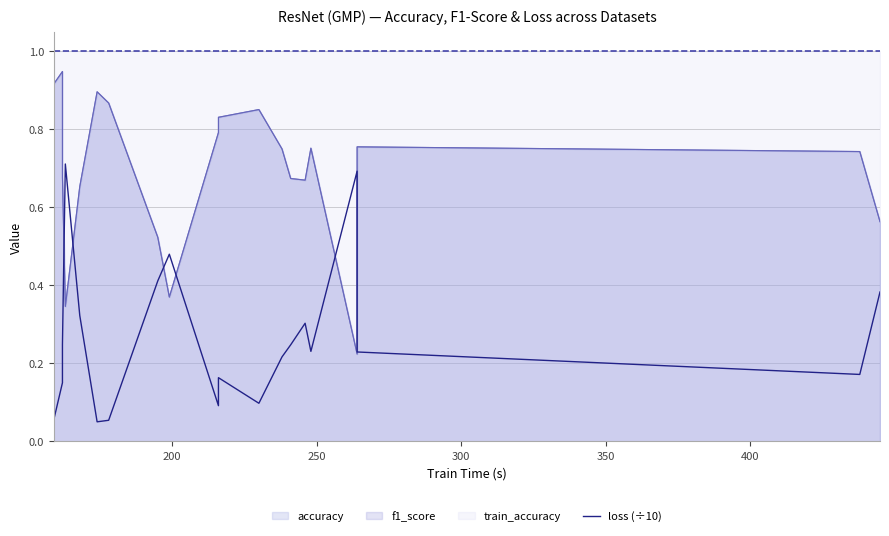

True or false: the data shows 0.1 at 250.

False